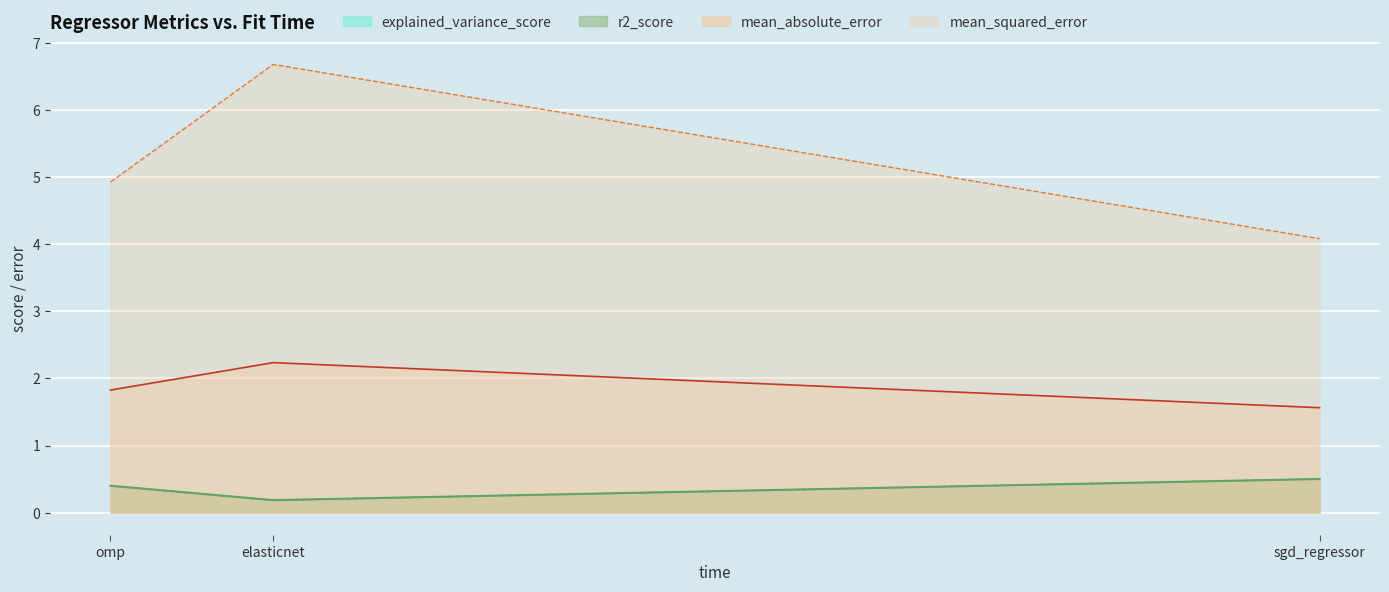

The mean_absolute_error series shows 1.6 at sgd_regressor. True or false?

True